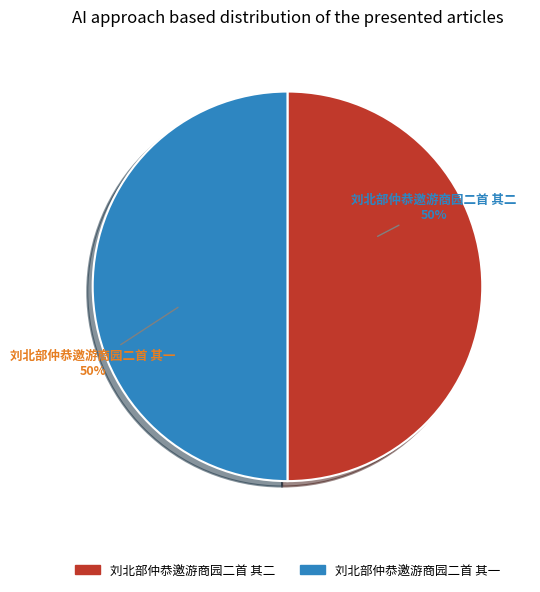

How many slices are in this pie chart?

2